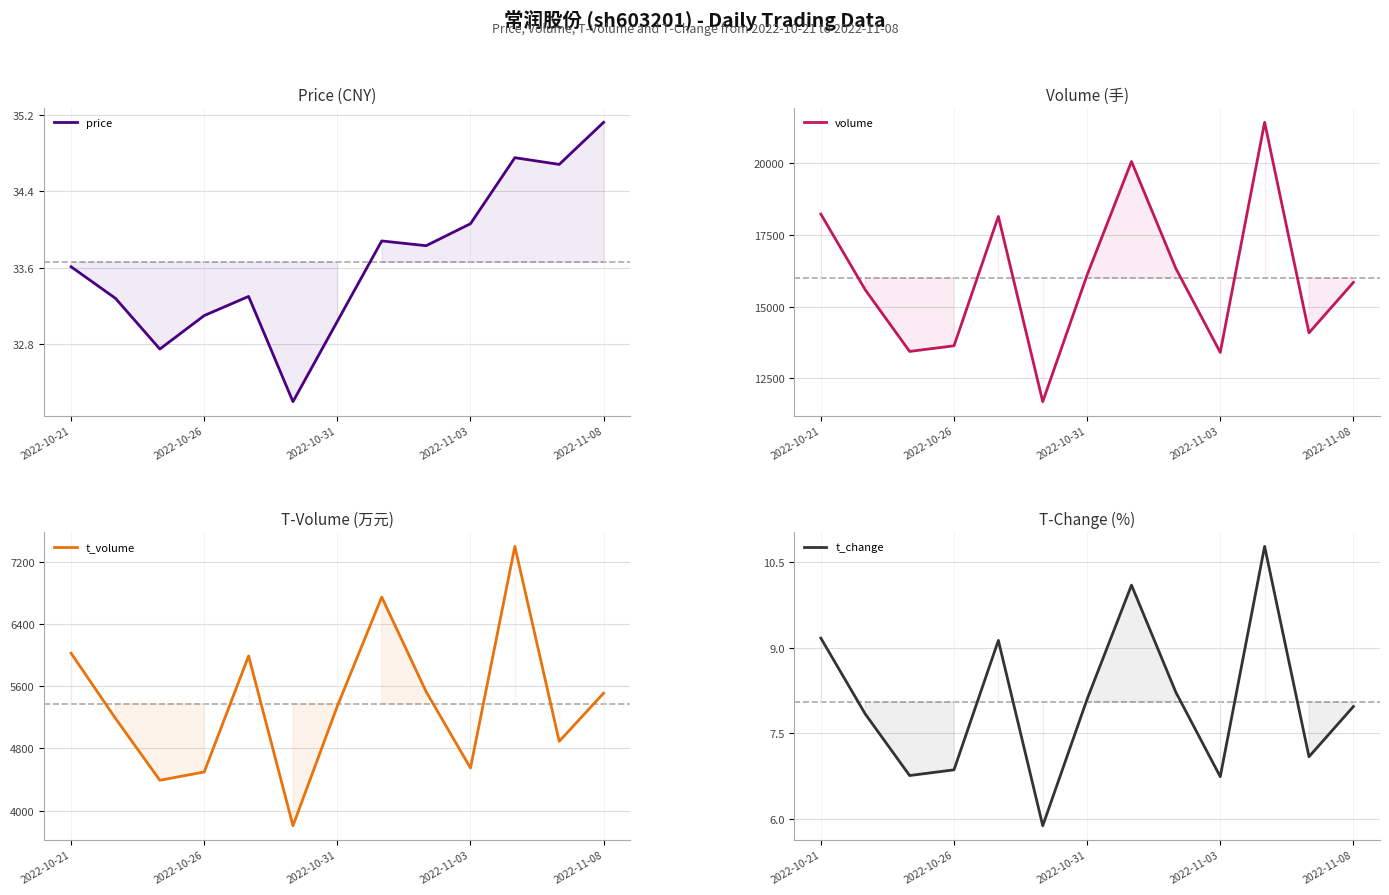

Count the number of data series in this chart.

4